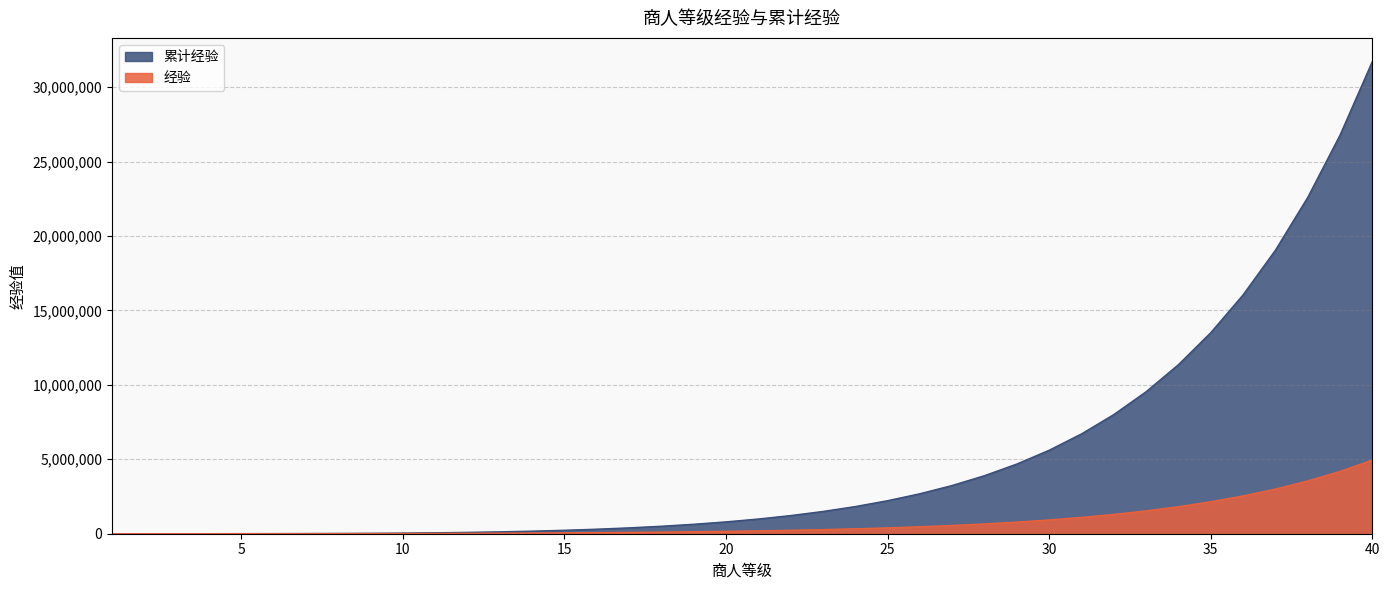

True or false: 经验 and 累计经验 cross at least once.

False